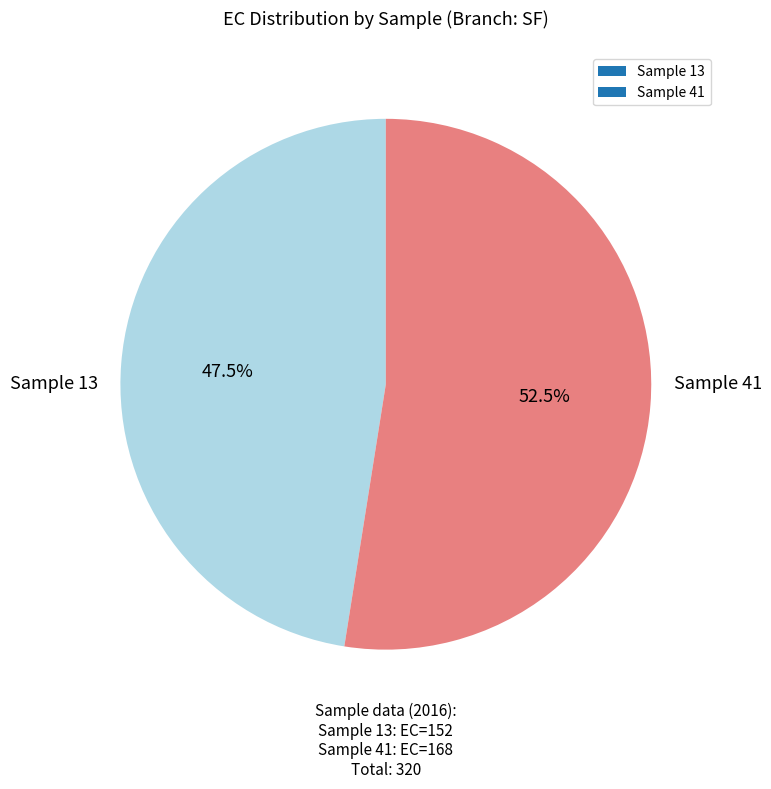

Which category has the biggest portion of the pie?

Sample 41